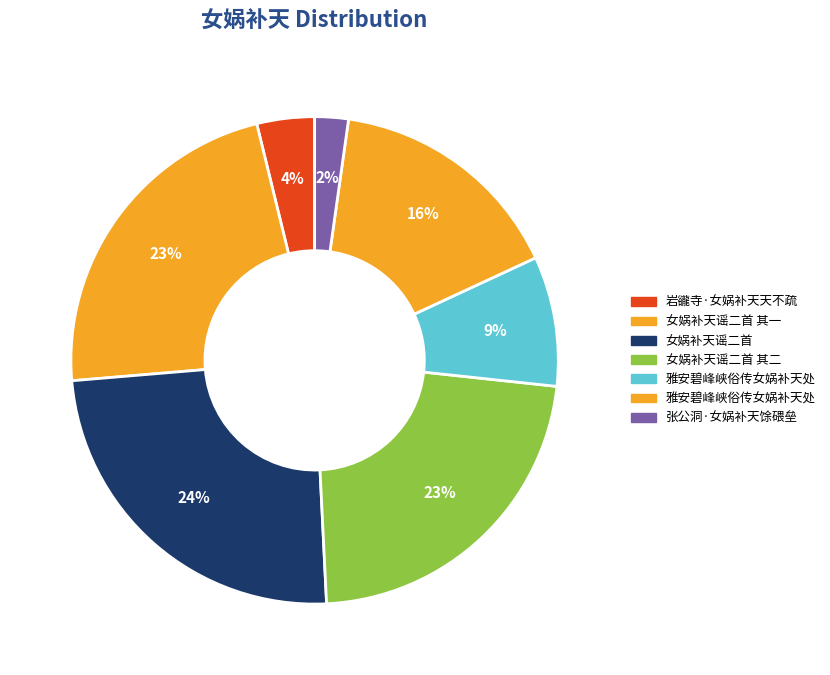

How many segments does this pie chart have?

7